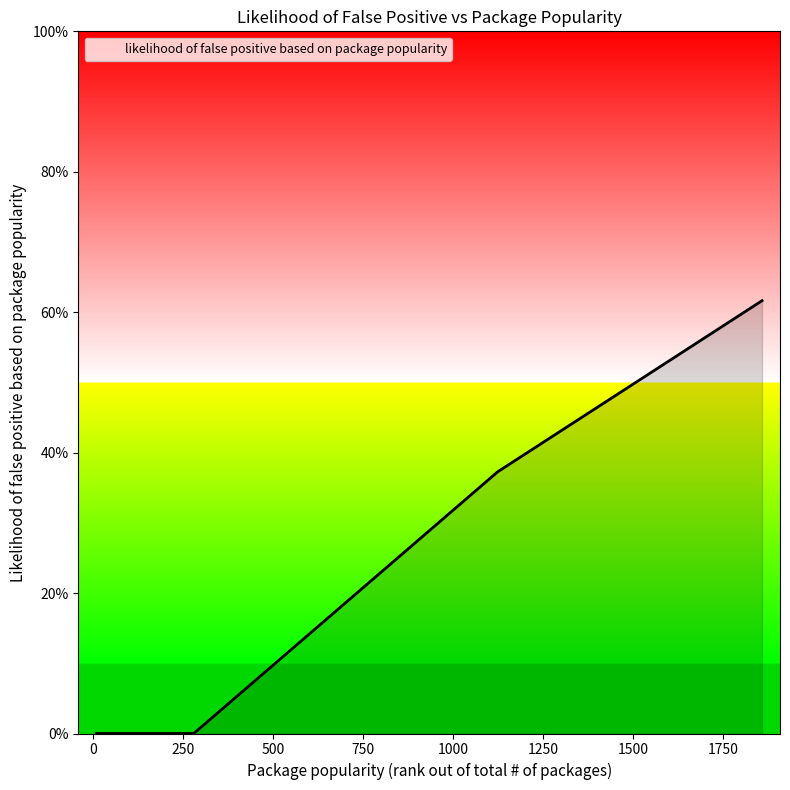

Does the chart display data point markers on the line(s)?

No